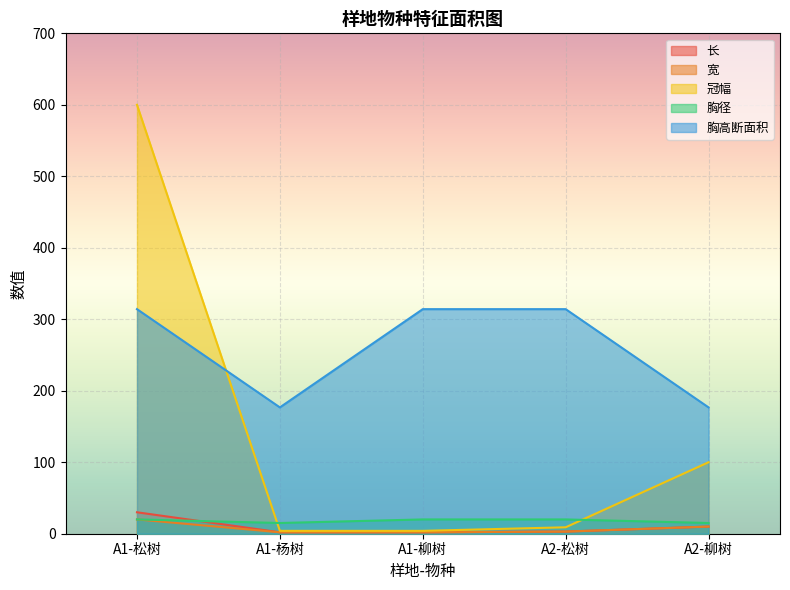

True or false: 胸高断面积 has a value of 314.2 at A2-松树.

True